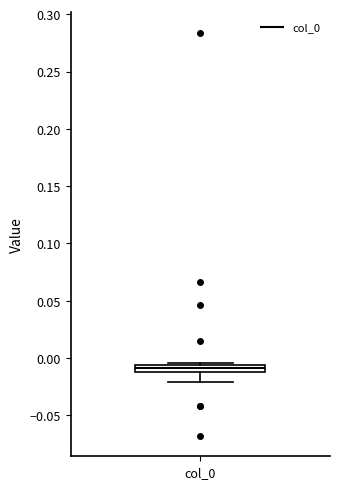

Where is the lower edge of the box for col_0 on the y-axis? The values are not printed on the chart, so give them approximately, as read against the axis.

-0.010